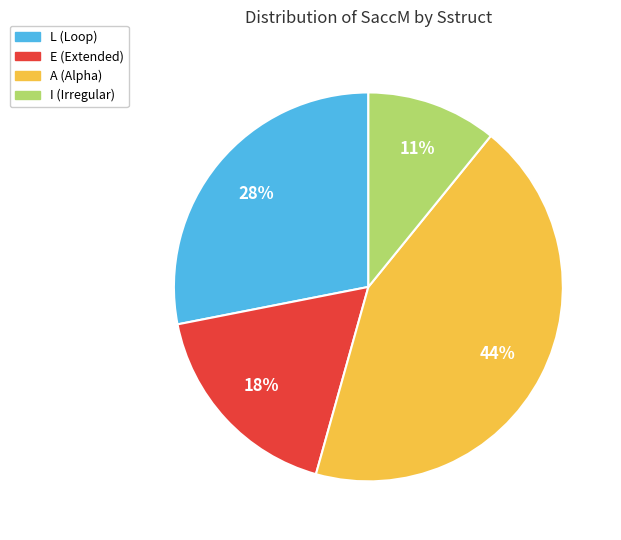

Is there a majority slice in this chart?

No